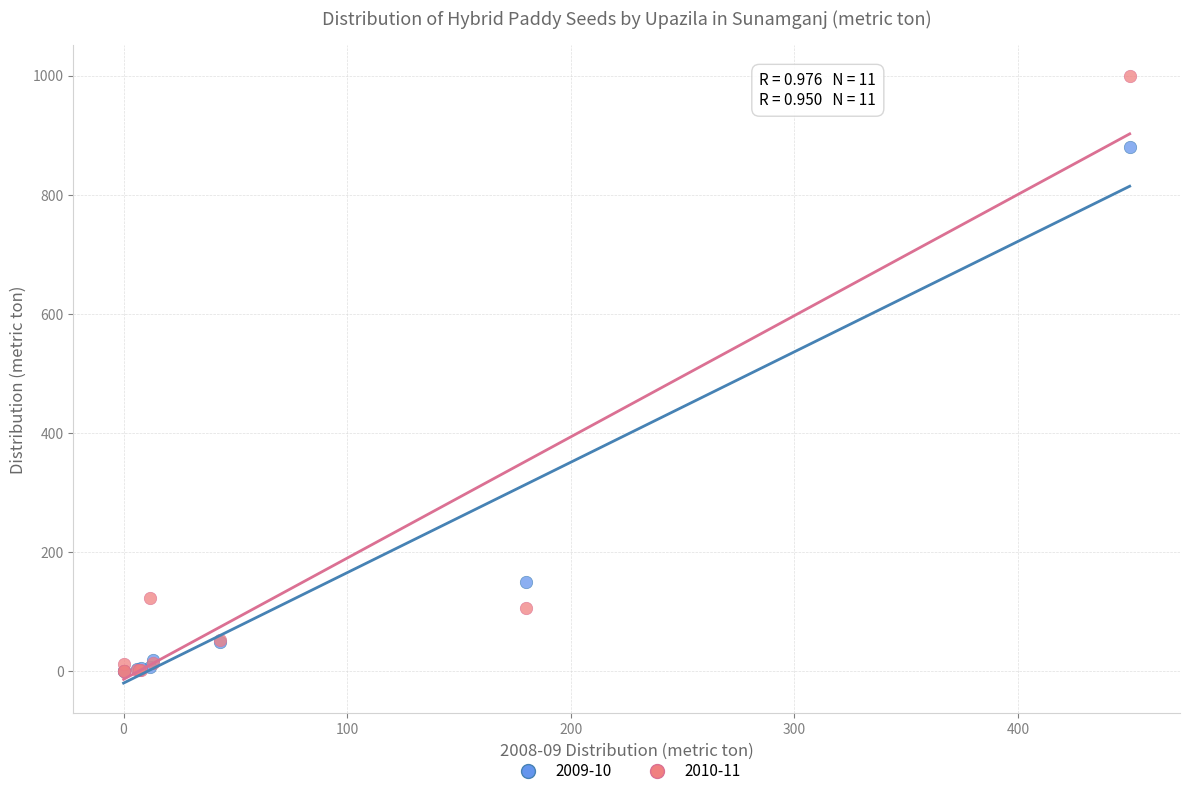

Across all series, what Y value is closest to 500?

150